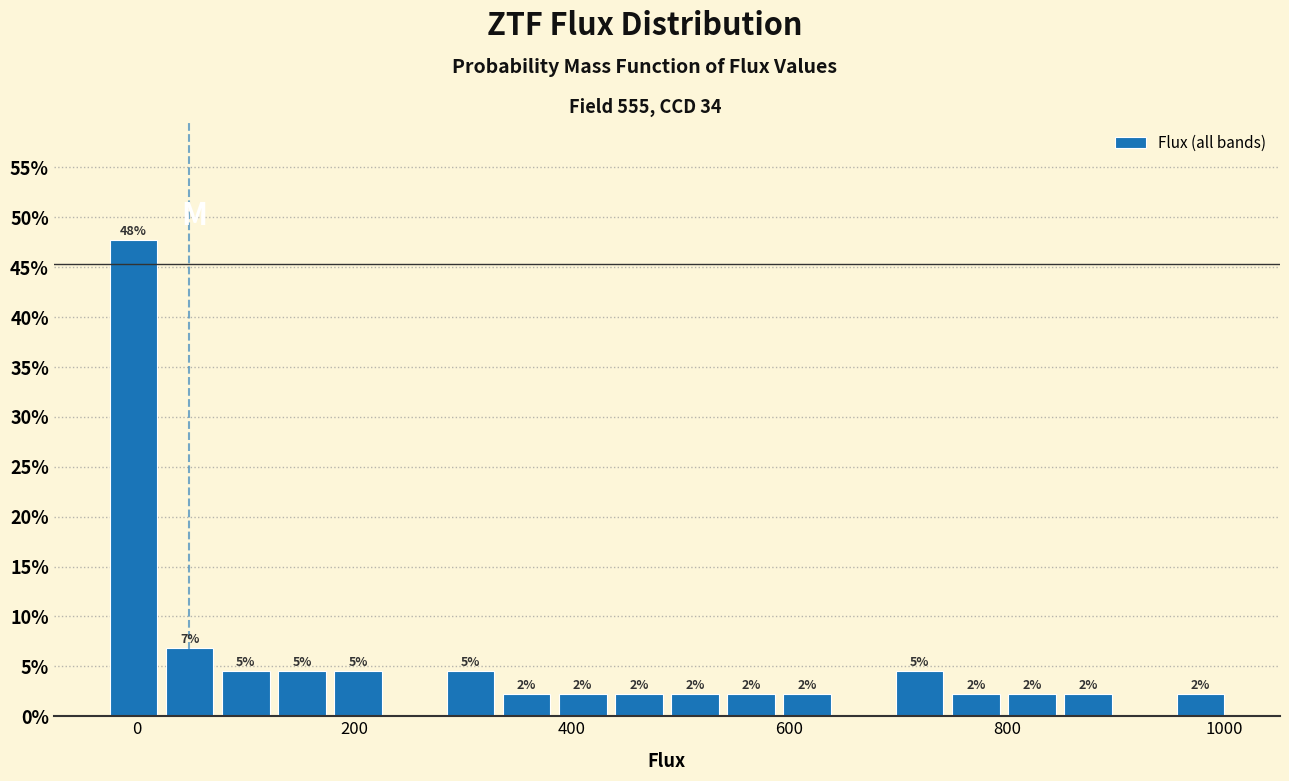

Around what value on the x-axis is the tallest bar? Give the approximate position of its centre, as read against the axis.

0